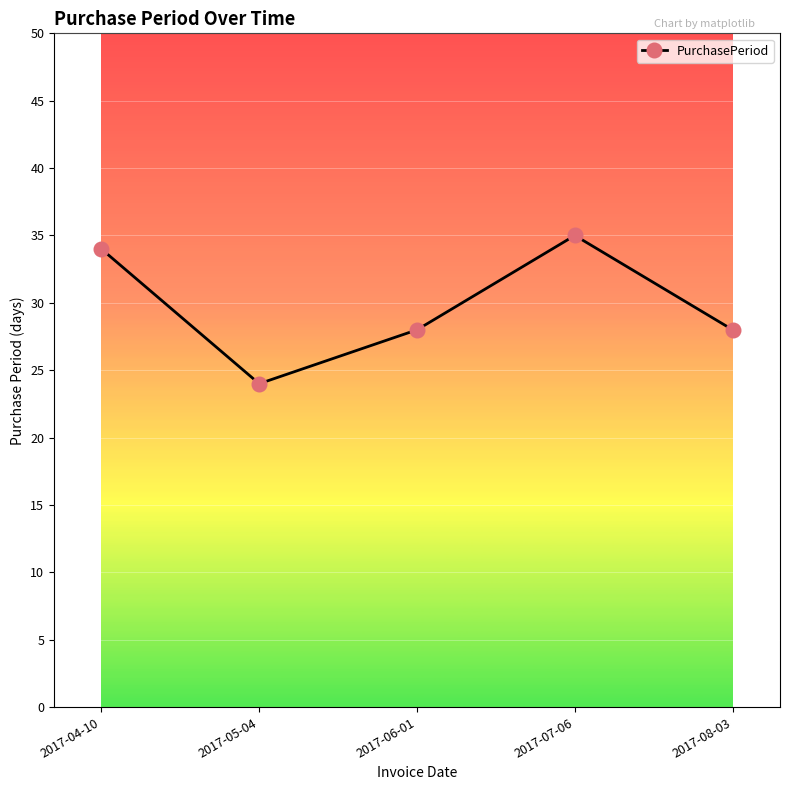

What is the greatest value displayed?

35